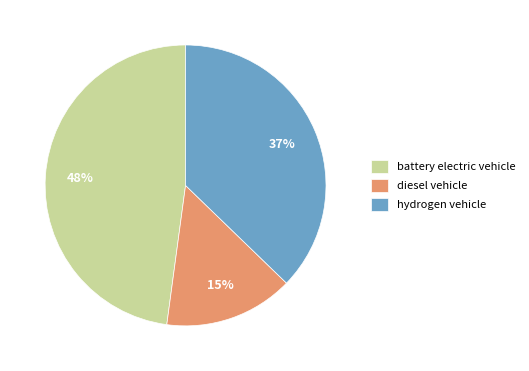

Does hydrogen vehicle account for over 50% of the chart?

No